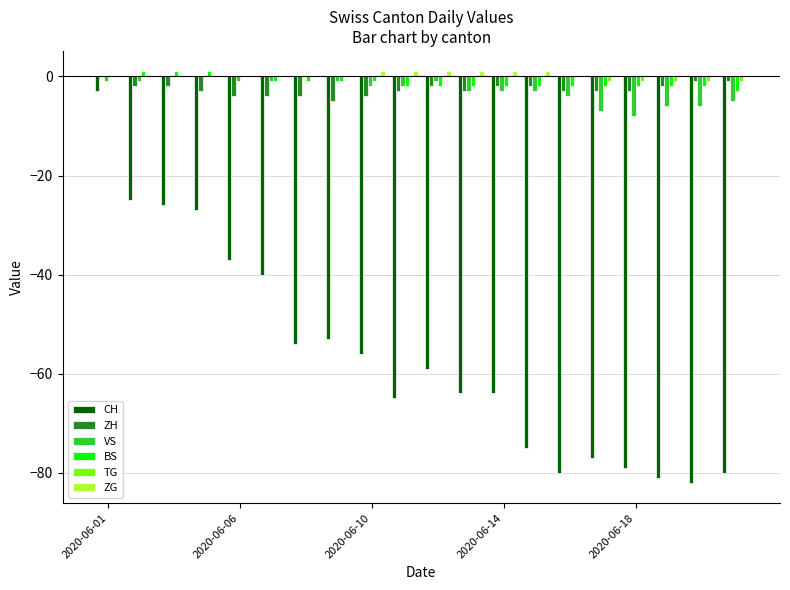

How many distinct data groups are displayed?

6